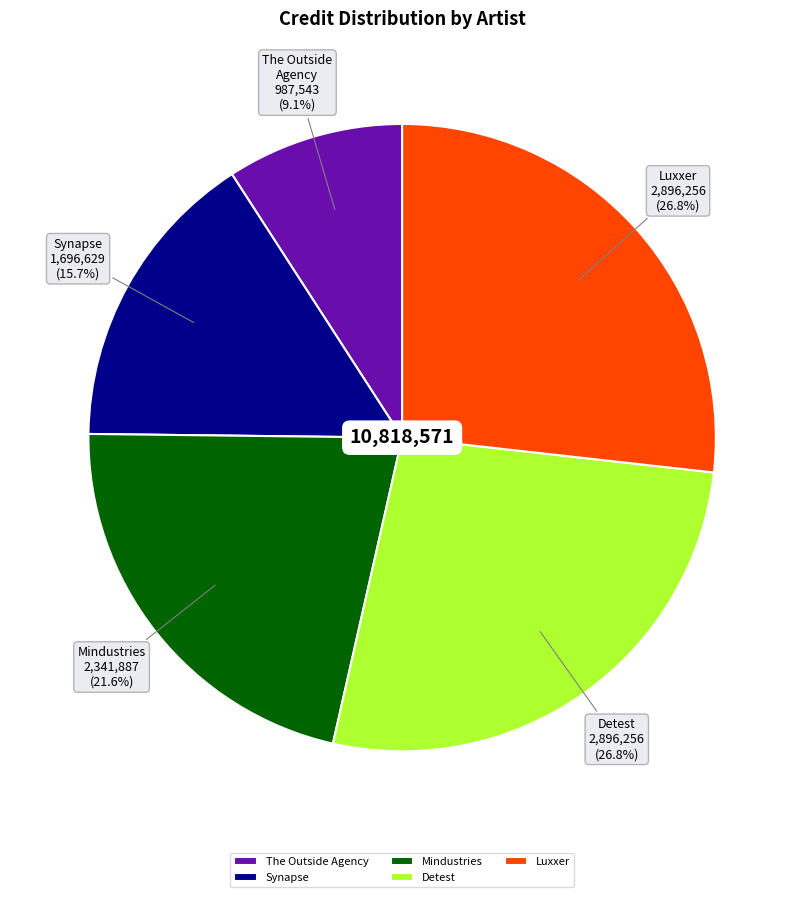

Which has a higher value, Mindustries or Detest?

Detest